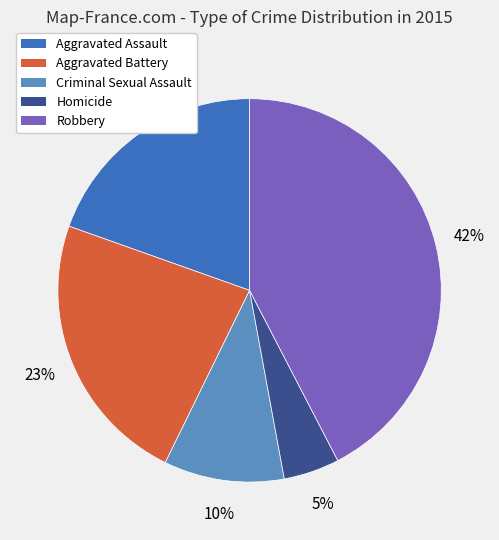

The Homicide slice represents 5% of the pie. True or false?

True